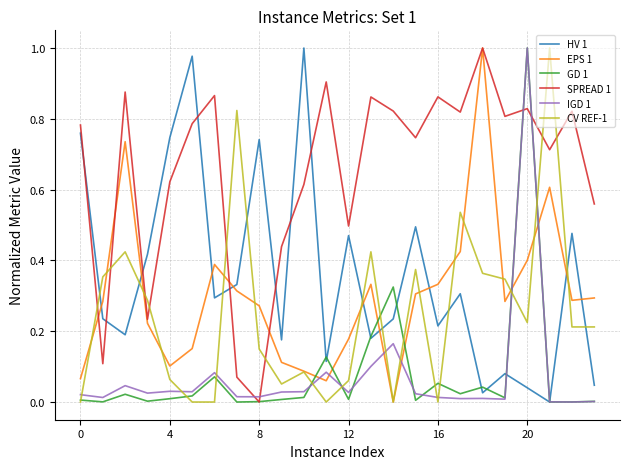

Is this an area chart (filled region under the line)?

No